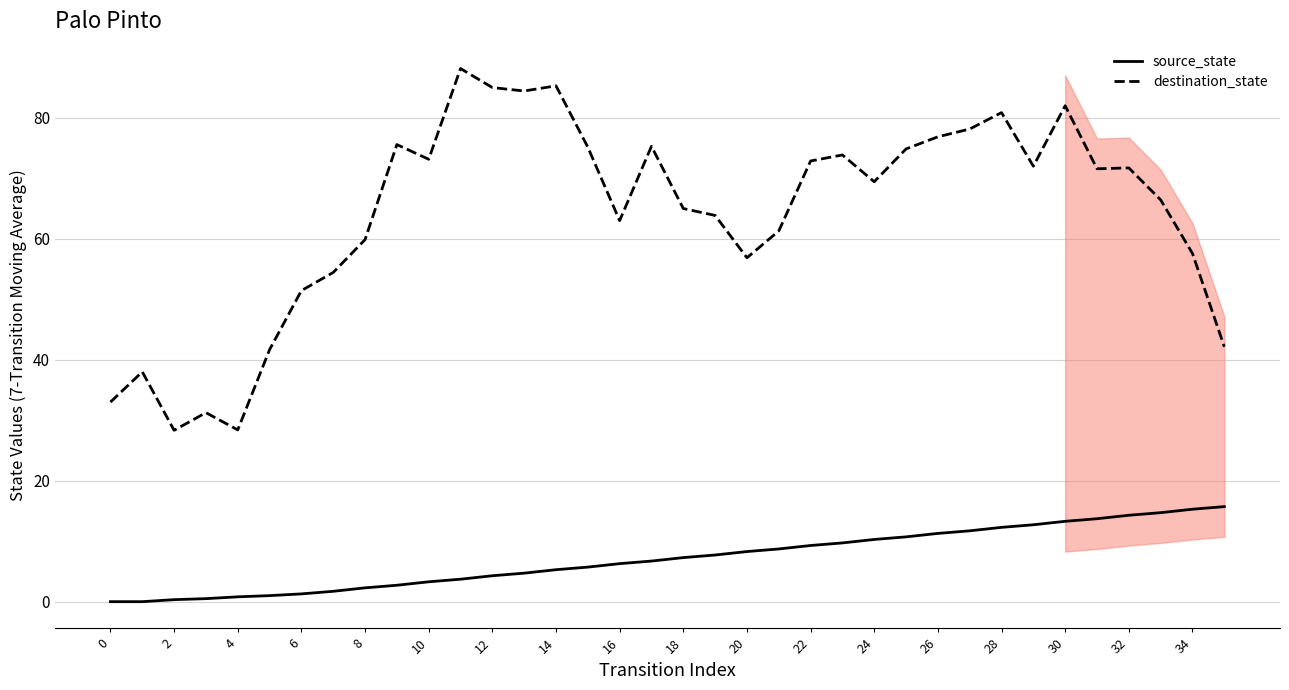

How many interior local valleys does the destination_state series have?

9